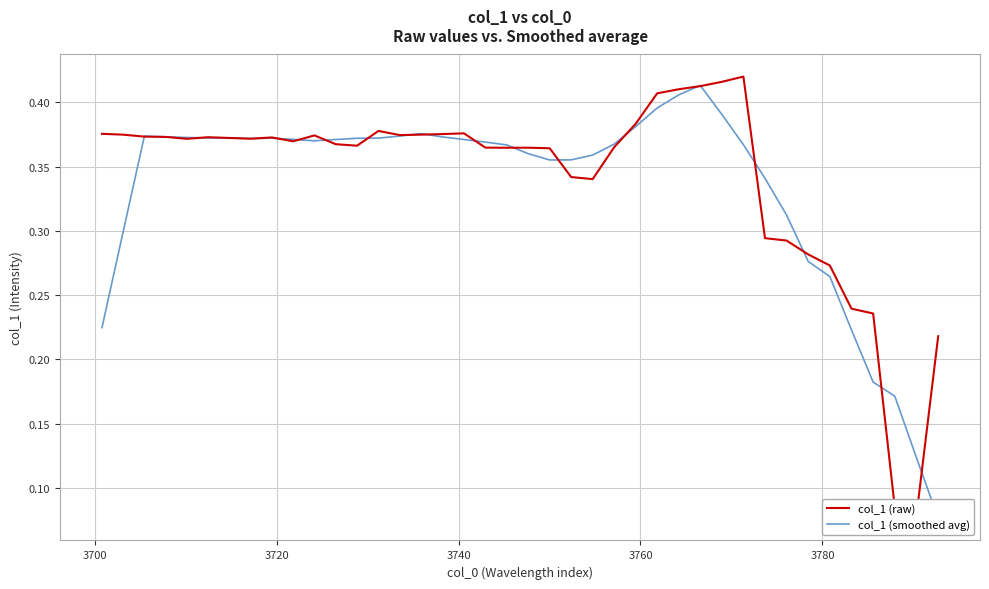

What is the value of the col_1 (raw) point at the 7th from the left?

0.4